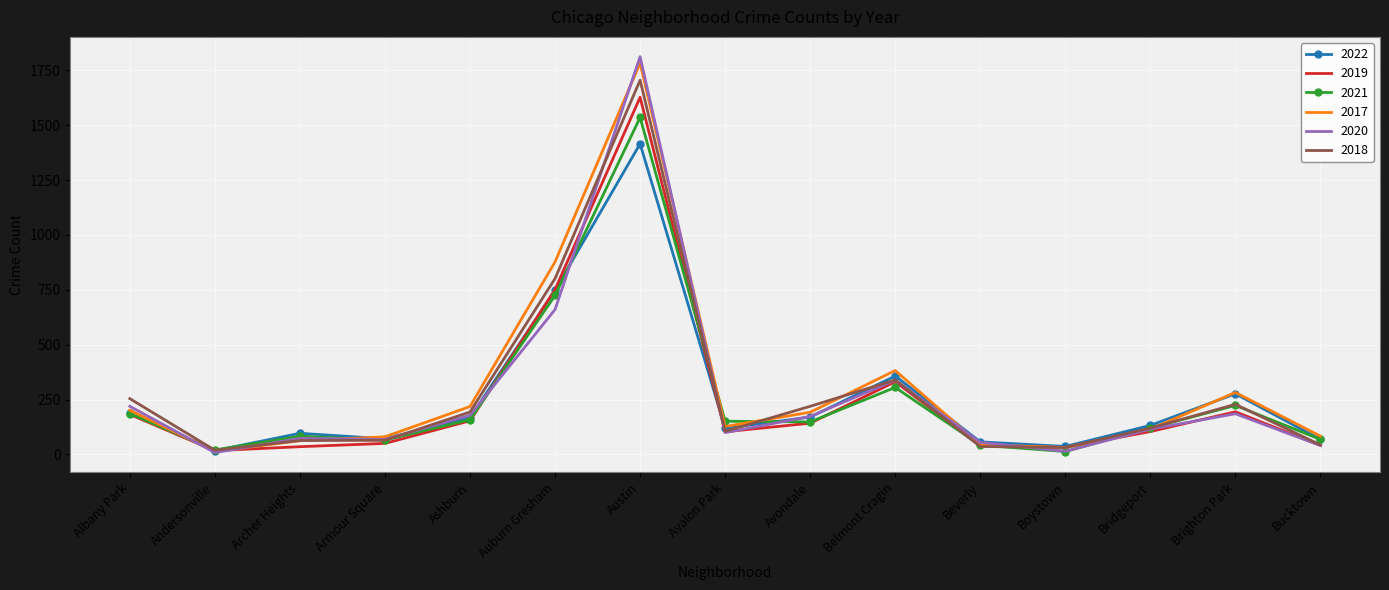

What is the difference between the maximum and minimum values in the 2020 series?

1804